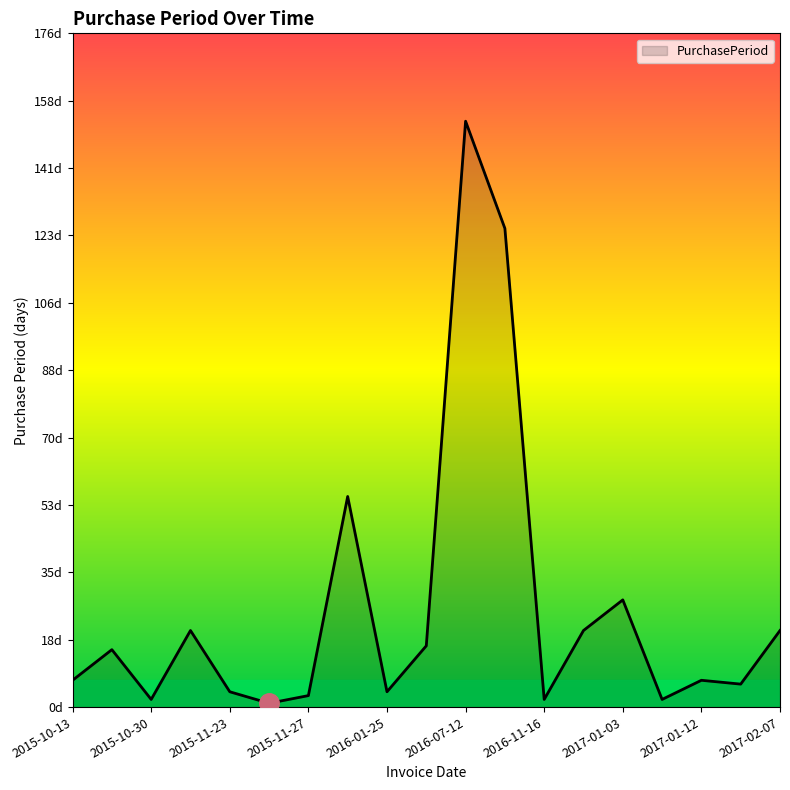

Is this an area chart (filled region under the line)?

Yes